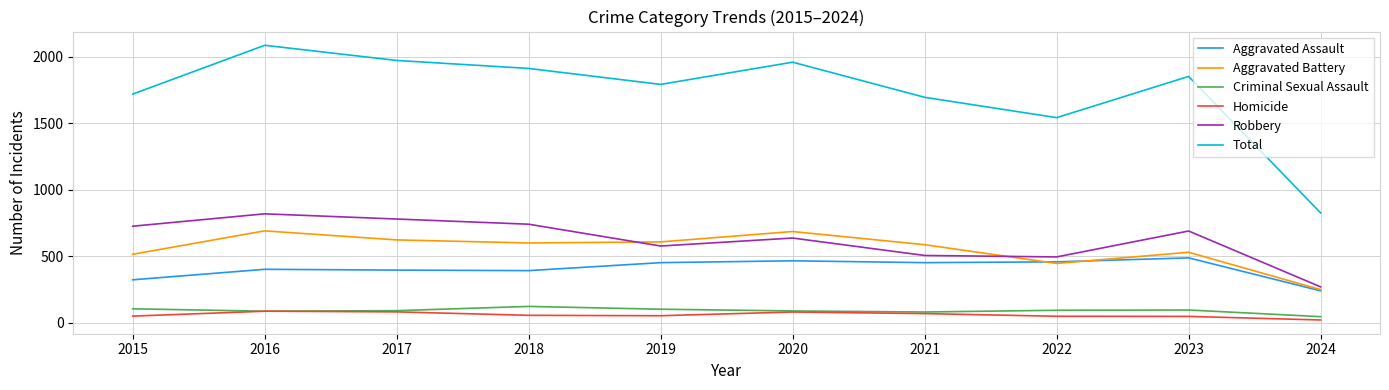

At how many categories does at least one series exceed 325?

10